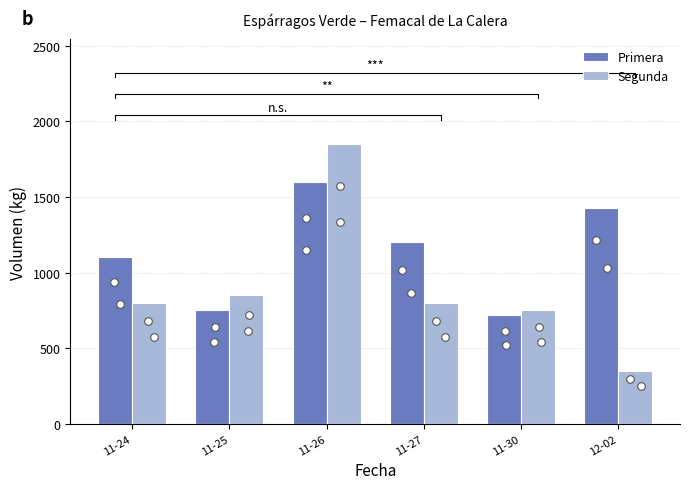

Which series reaches the minimum Y coordinate?

Segunda